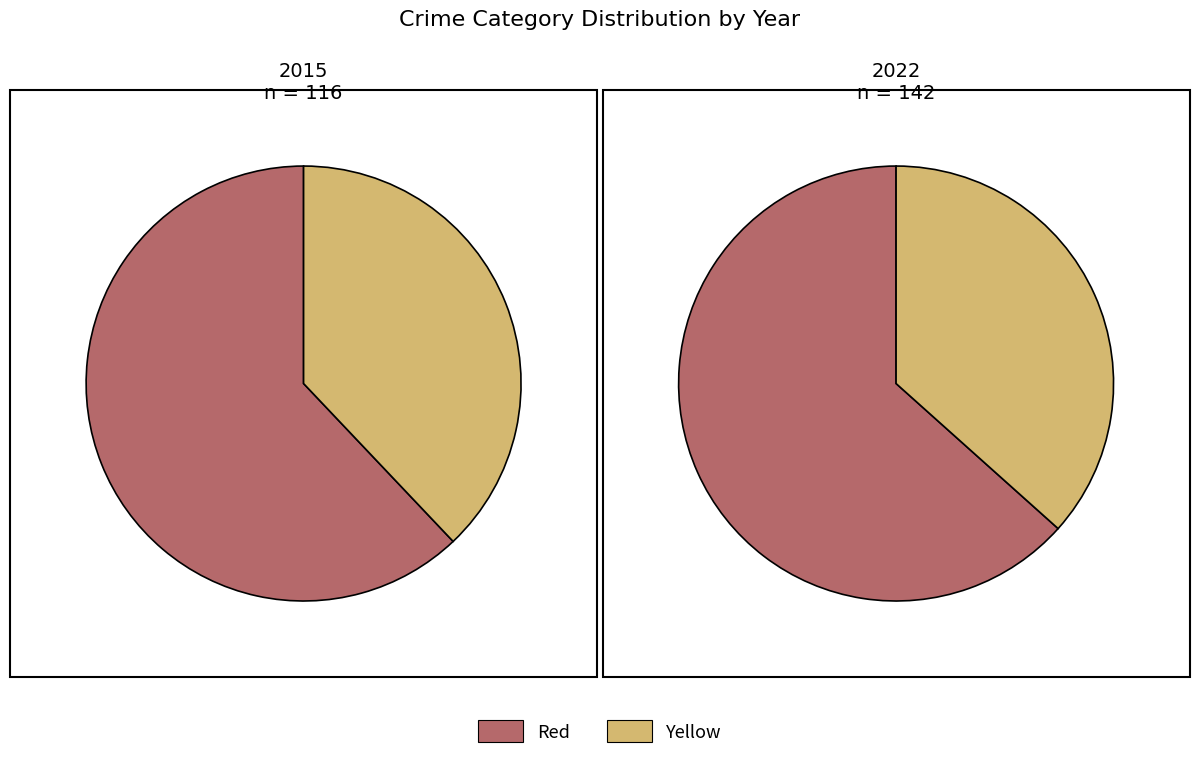

Is values_2022 the majority of the pie?

No